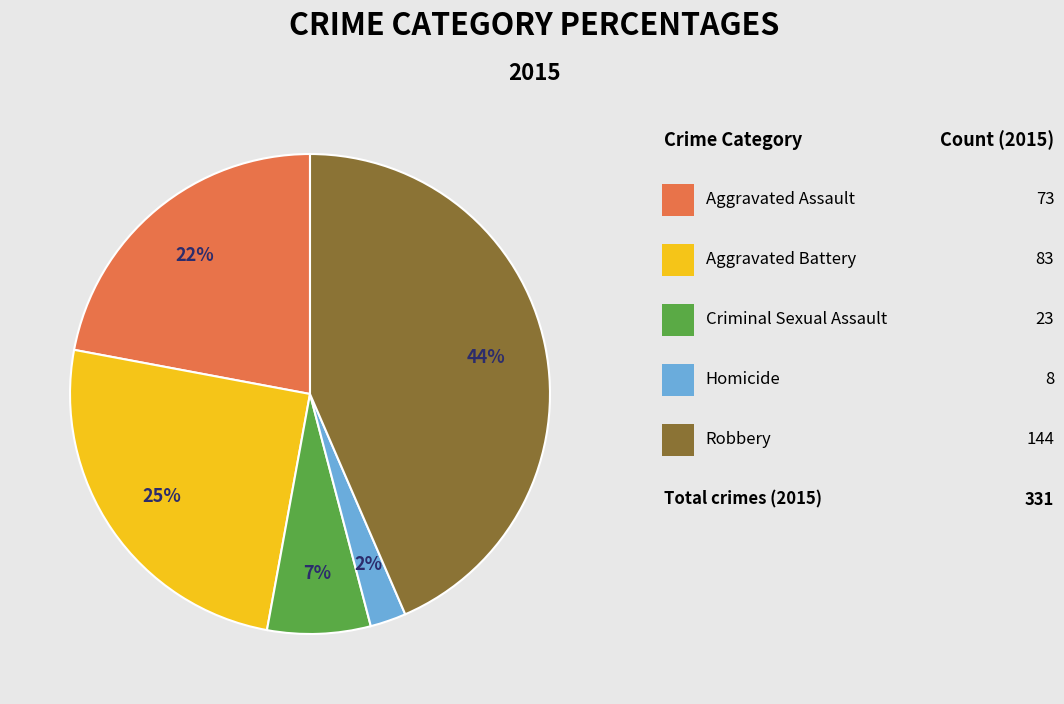

How many segments does this pie chart have?

5